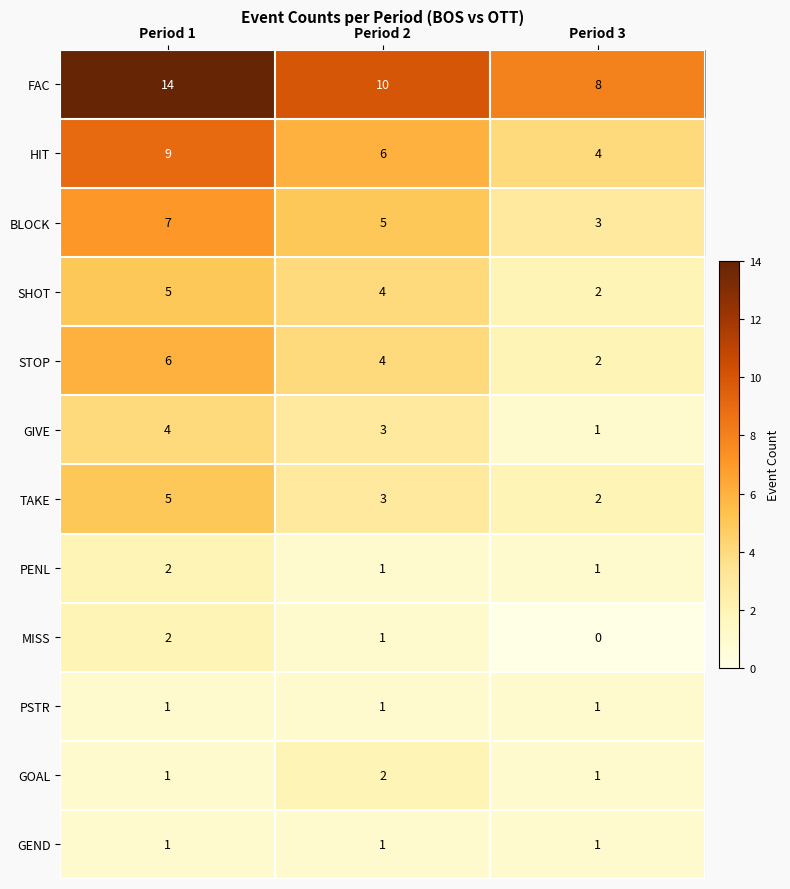

Is it true that GIVE equals 5 at Period 2?

False